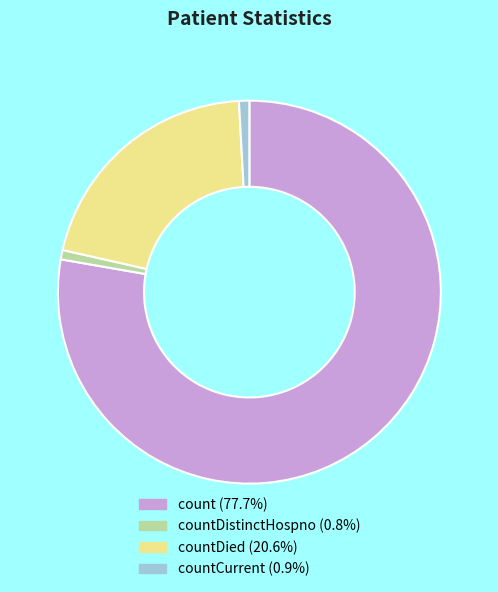

Is there any slice that represents more than half of the pie?

Yes